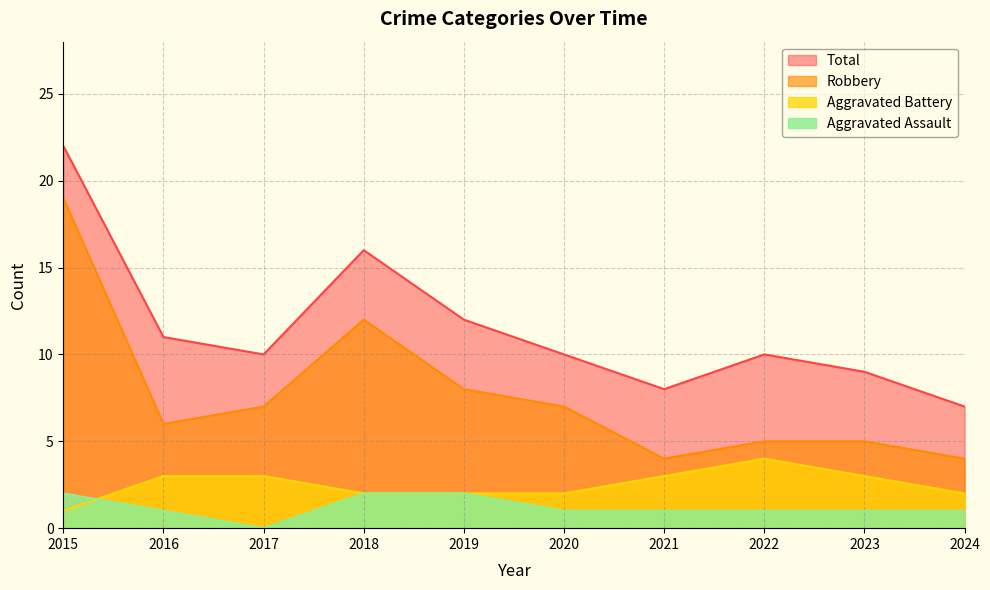

What is the difference between the highest and lowest values at 2017?

10